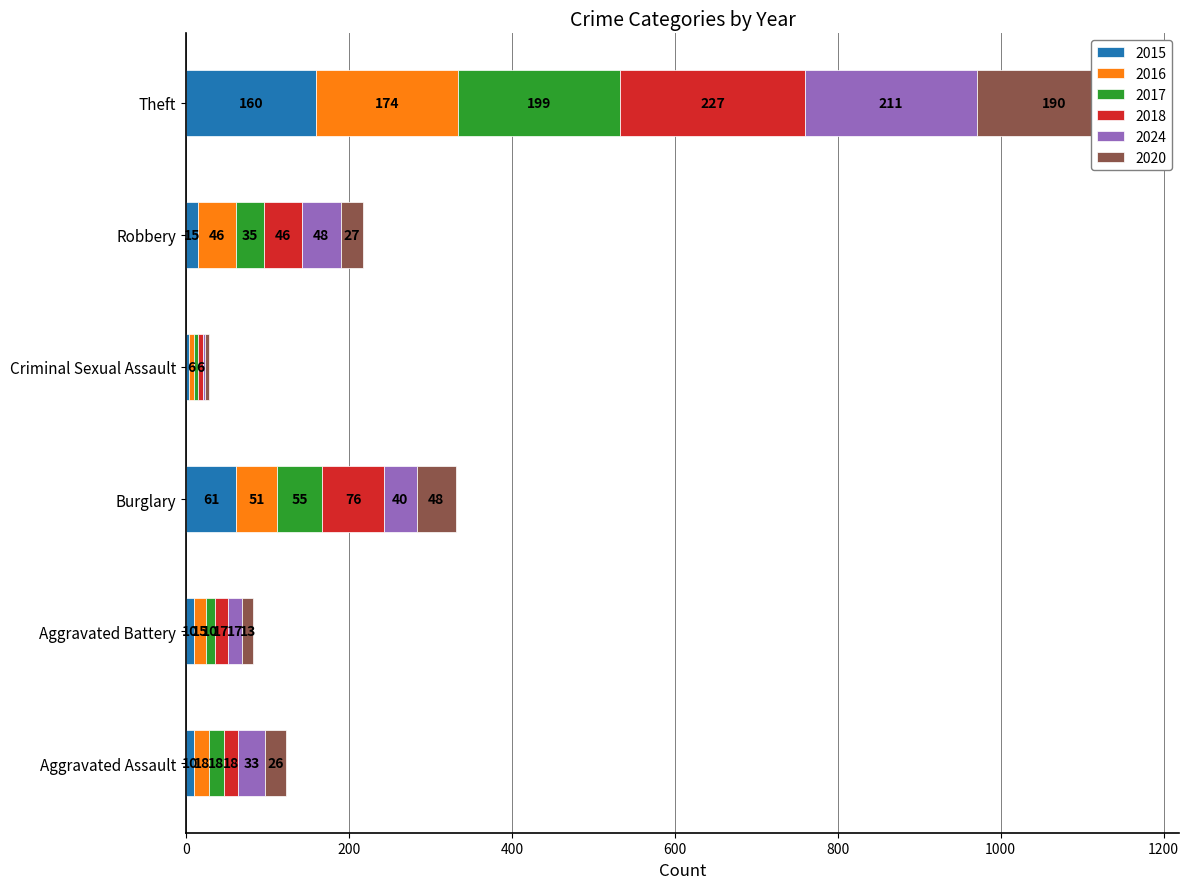

What is the total value across all series at Burglary?

331